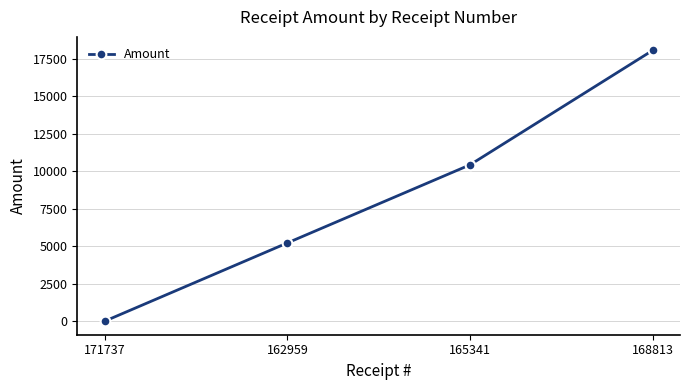

What is the change in value from 171737 to 168813?

+18030